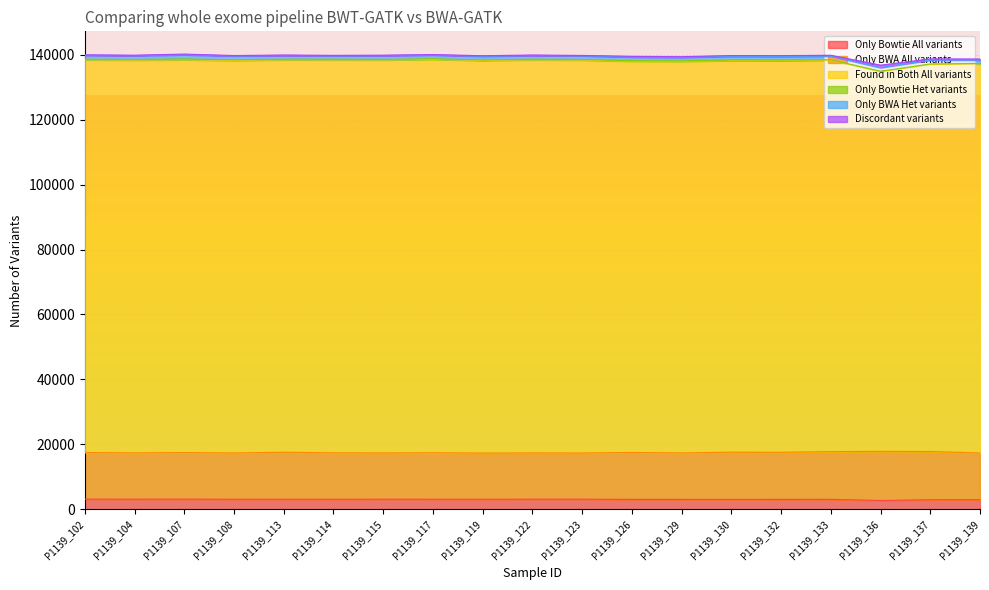

What is the minimum value for Only BWA All variants?

14211